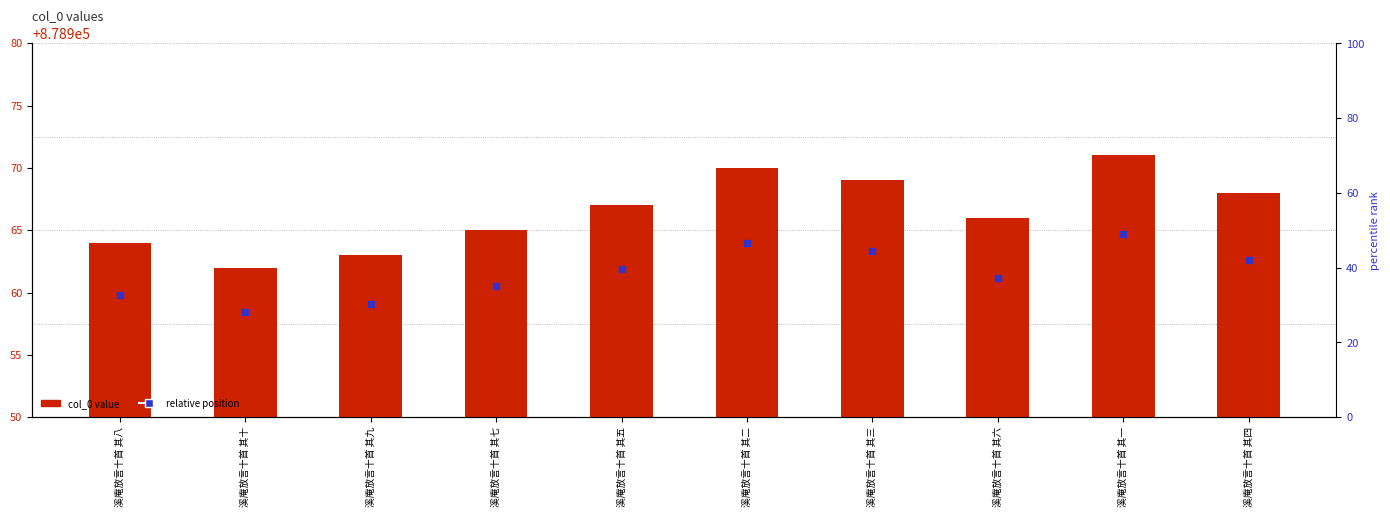

Which series has the largest total across all categories?

col_0 value